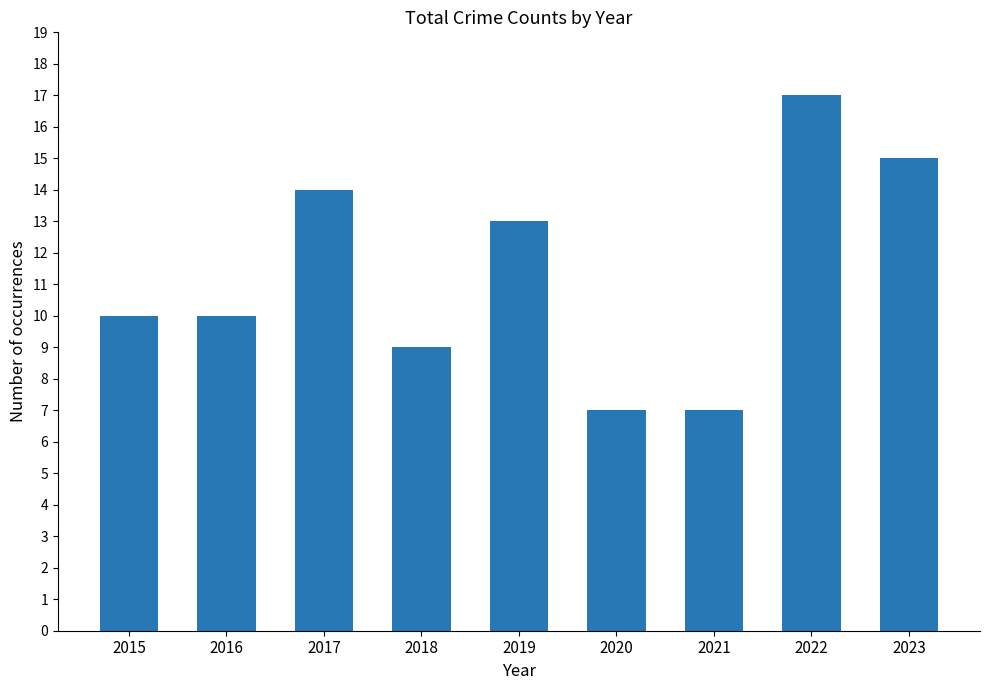

The value at 2023 is 15. True or false?

True